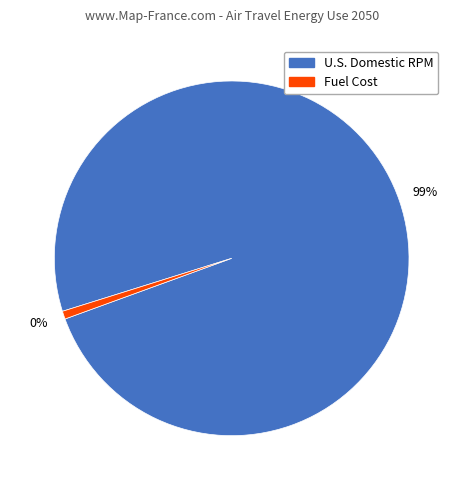

Is there any slice that represents more than half of the pie?

Yes